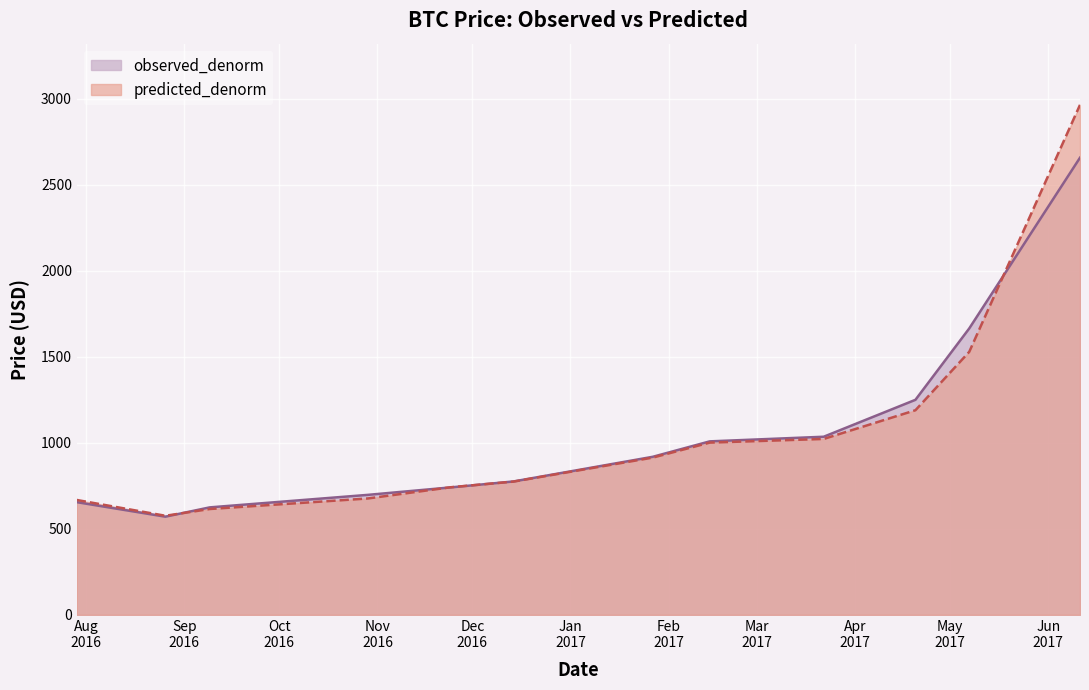

What is the value of the predicted_denorm point at the 12th from the left?

2963.9